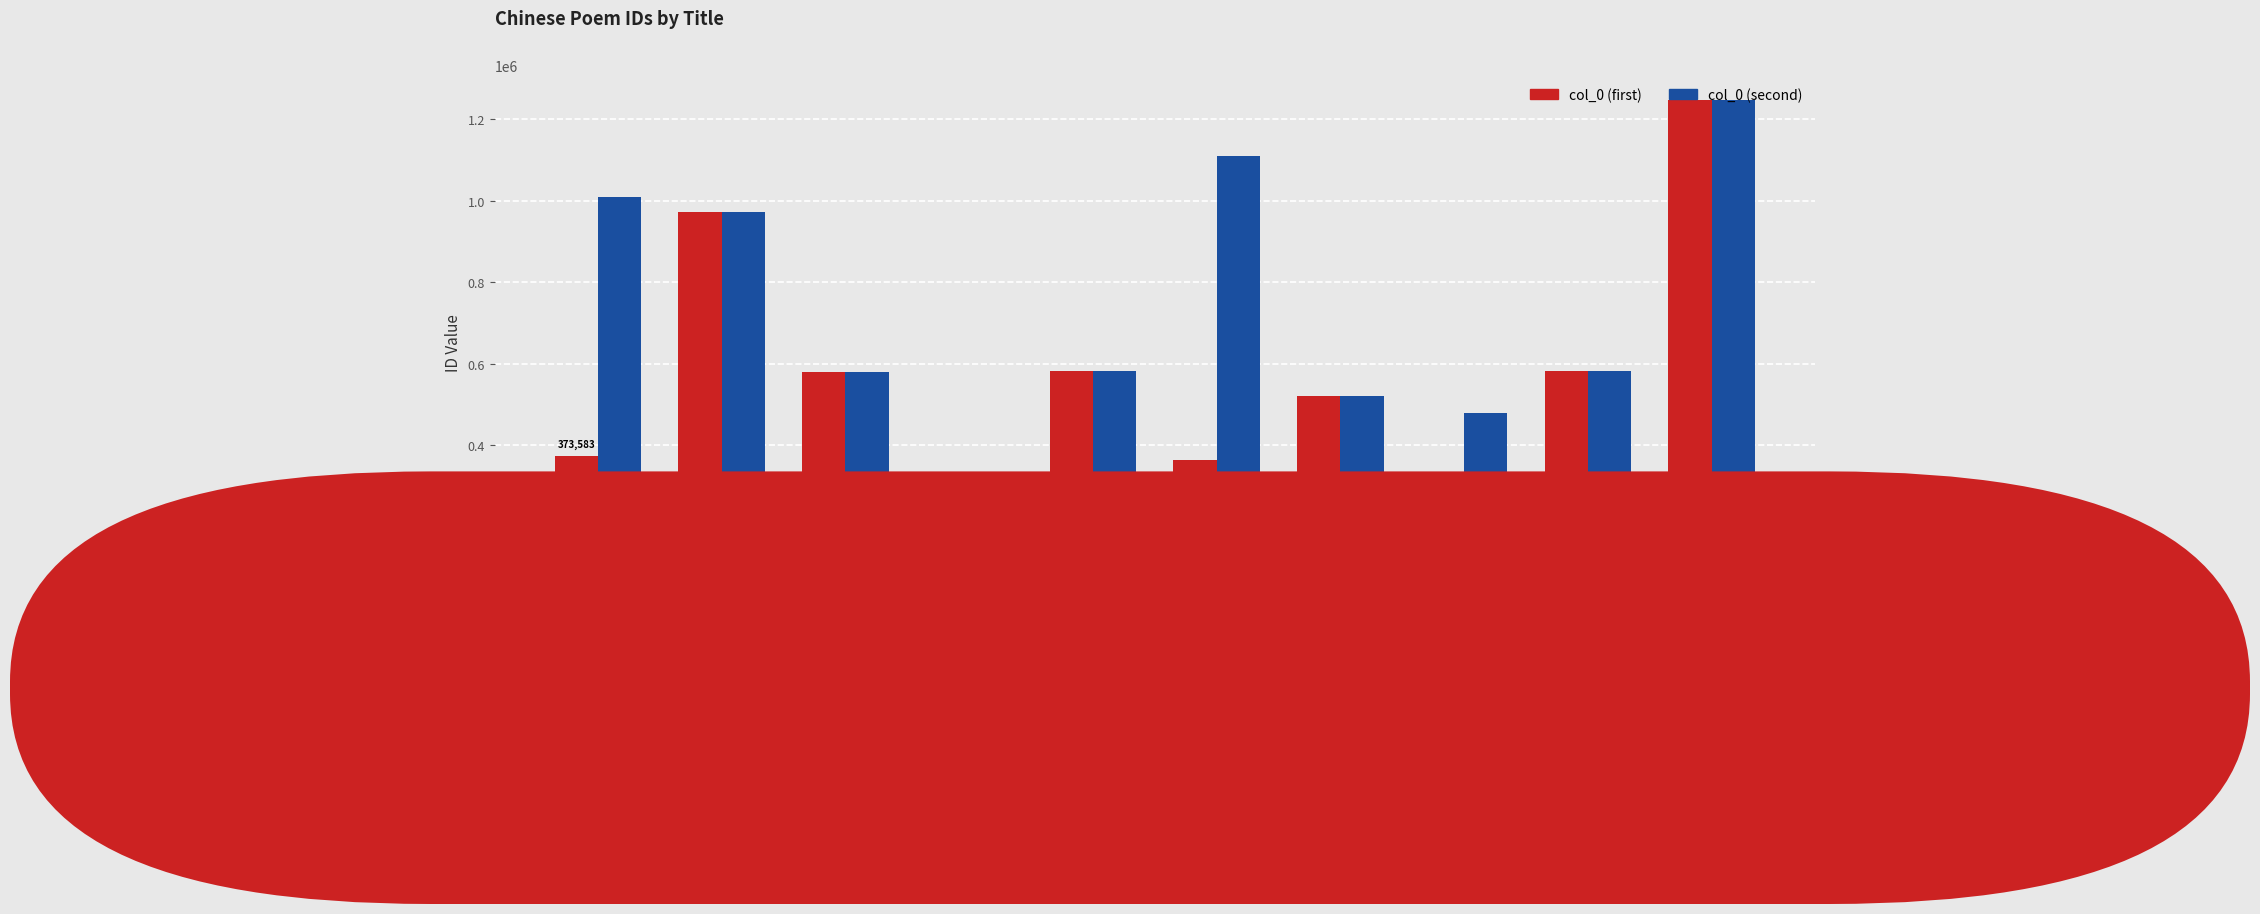

What is the approximate value of col_0 (second) at 朔州行送王汝璧太守述..., to the nearest 10?

479190